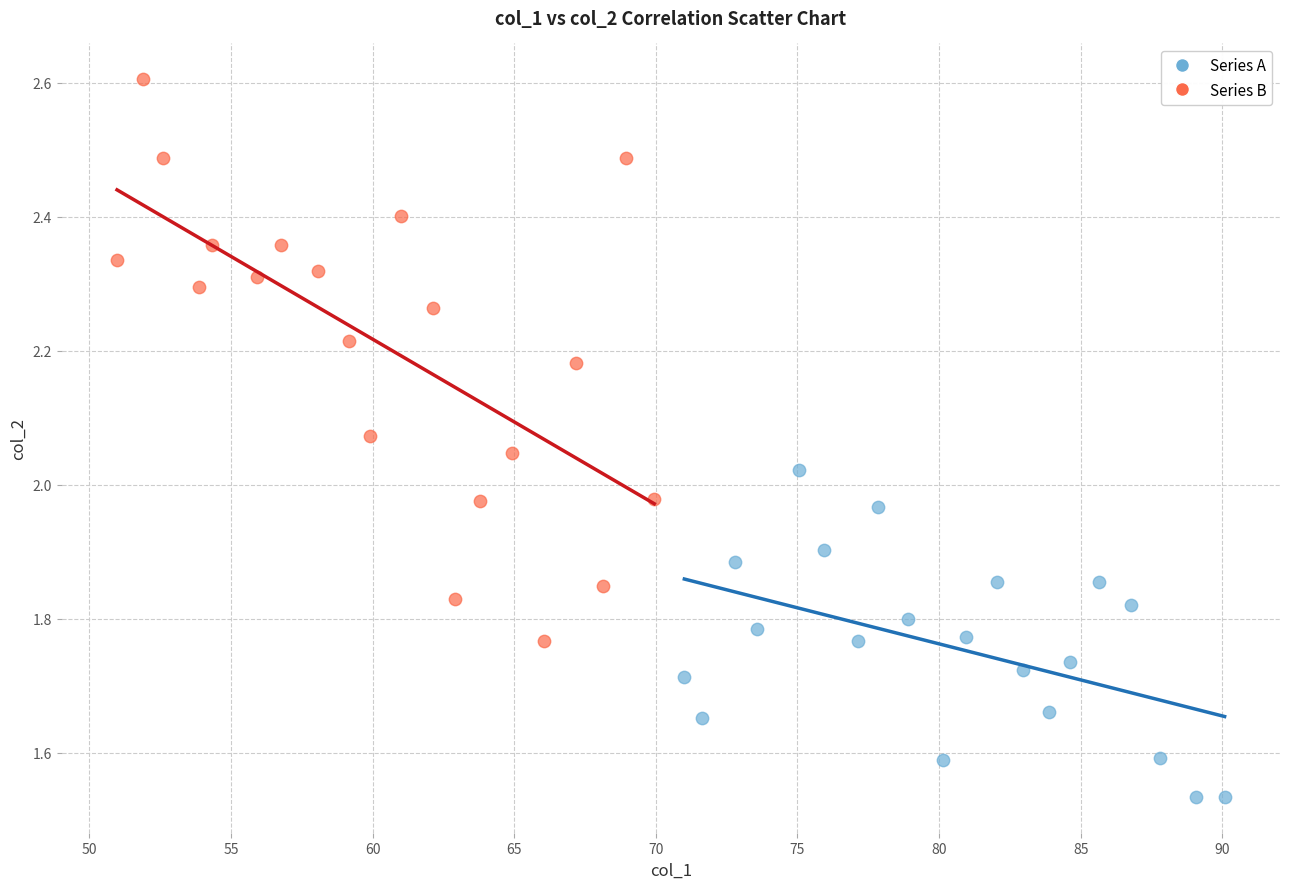

Which series reaches the minimum Y coordinate?

Series A